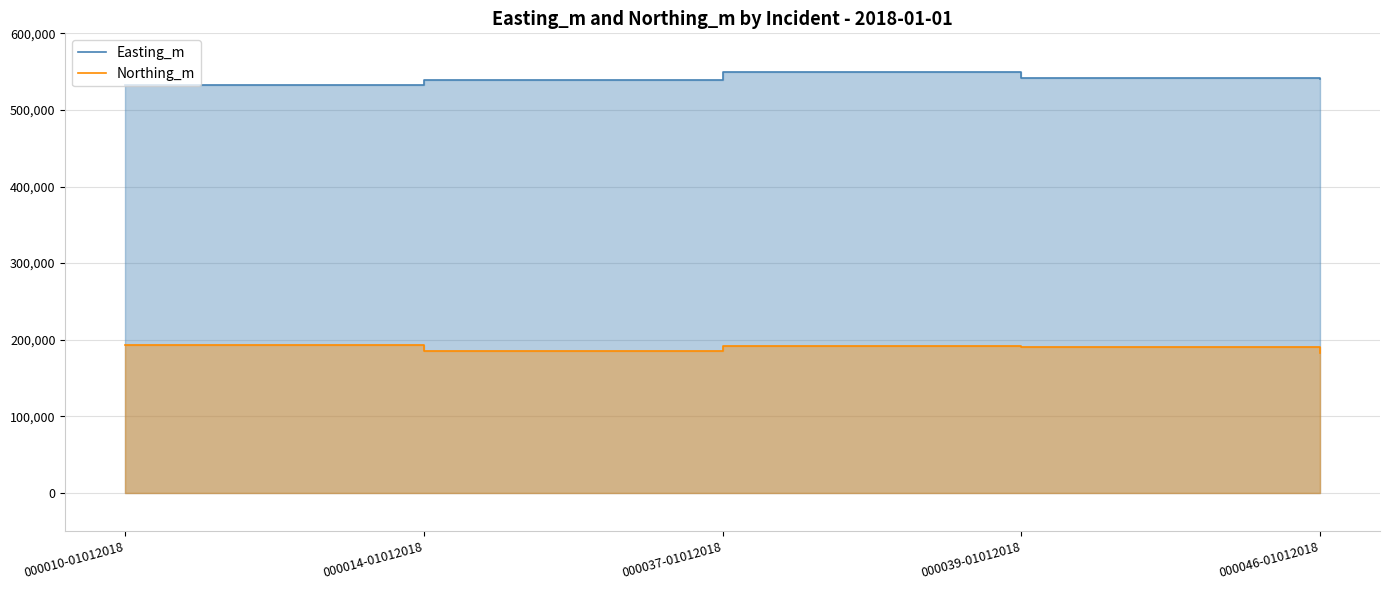

Rank the series by their maximum value, from lowest to highest.

Northing_m, Easting_m